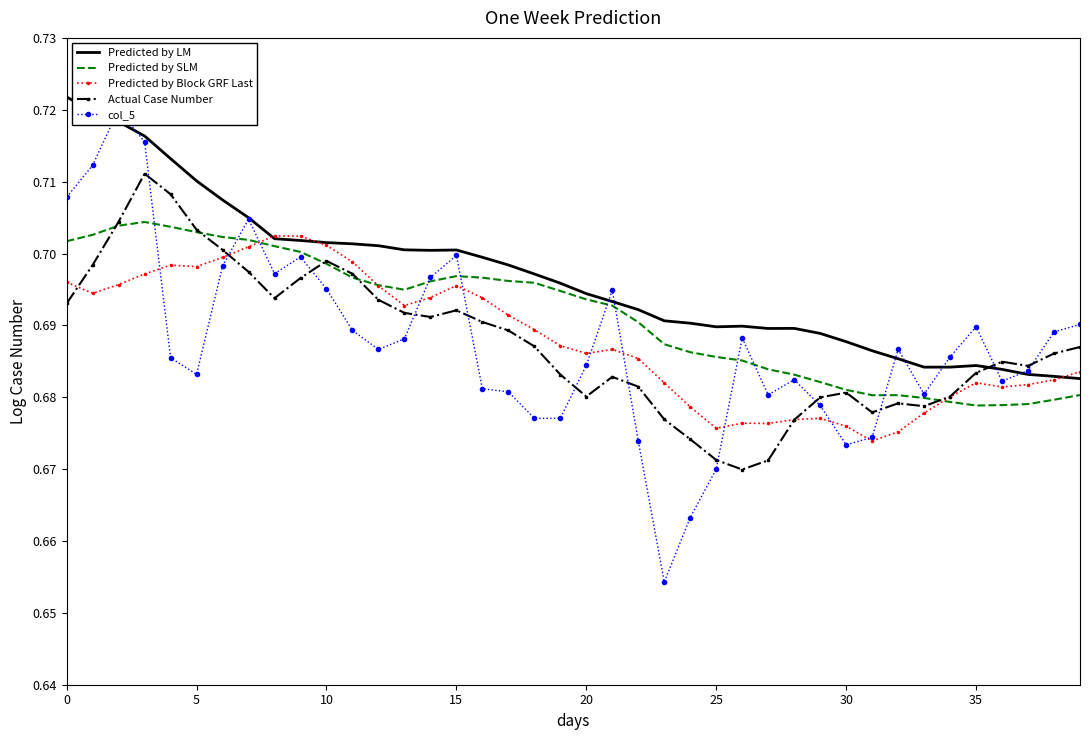

Which label corresponds to the smallest value in the chart?

23